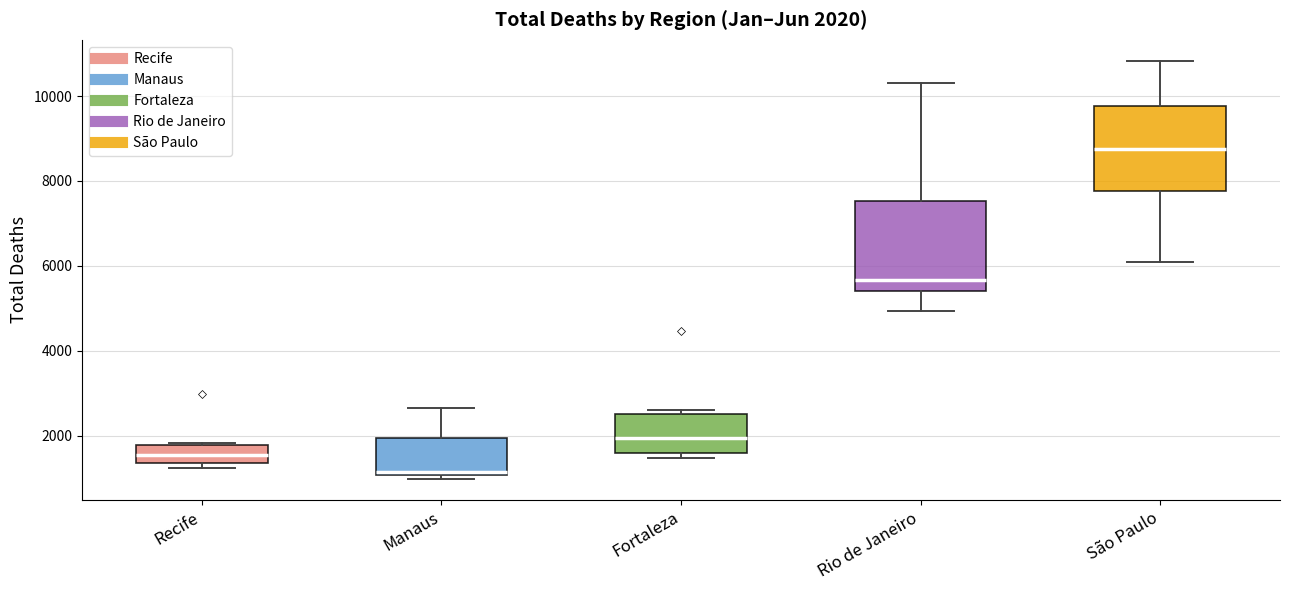

Which box's median line is the lowest?

Manaus